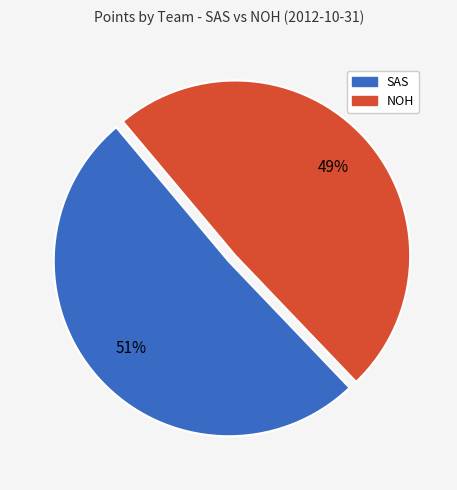

Does any single category account for the majority?

Yes